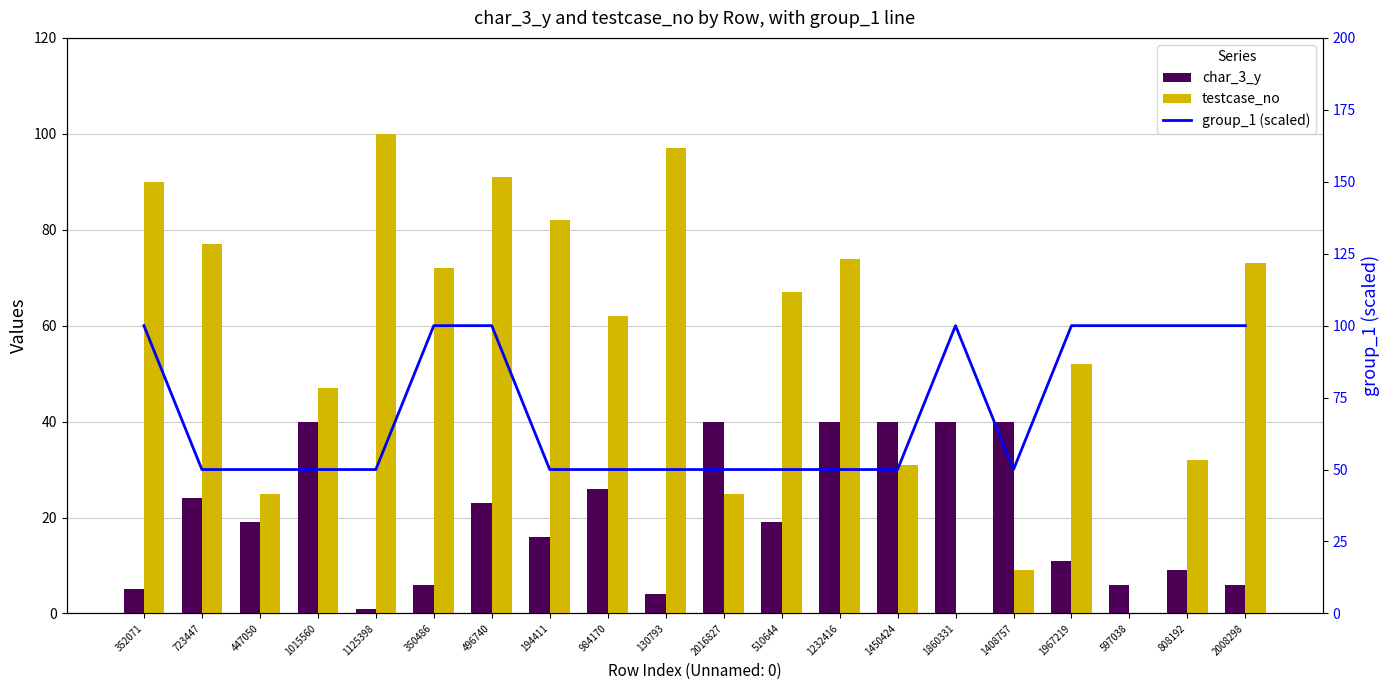

What is the maximum value shown in the chart?

100